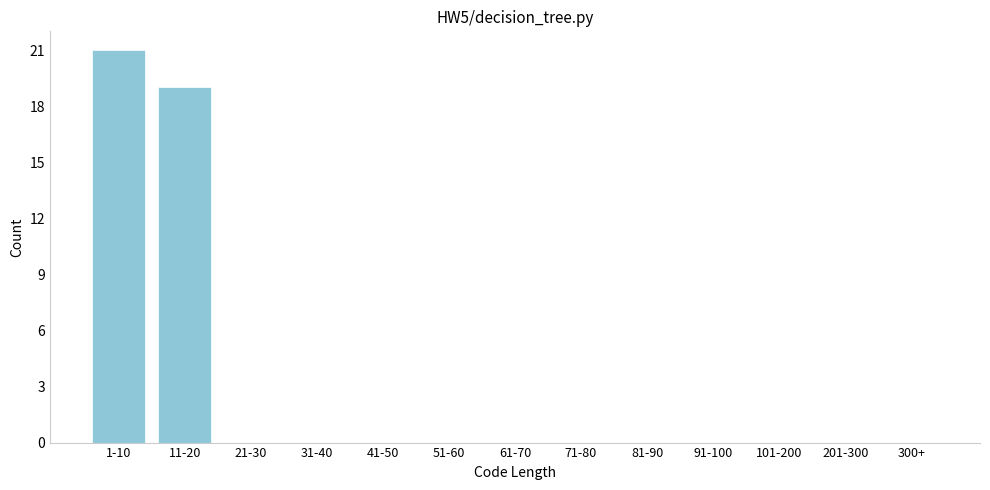

Reading left to right, what are all the values shown in this chart?

1-10=21	11-20=19	21-30=0	31-40=0	41-50=0	51-60=0	61-70=0	71-80=0	81-90=0	91-100=0	101-200=0	201-300=0	300+=0